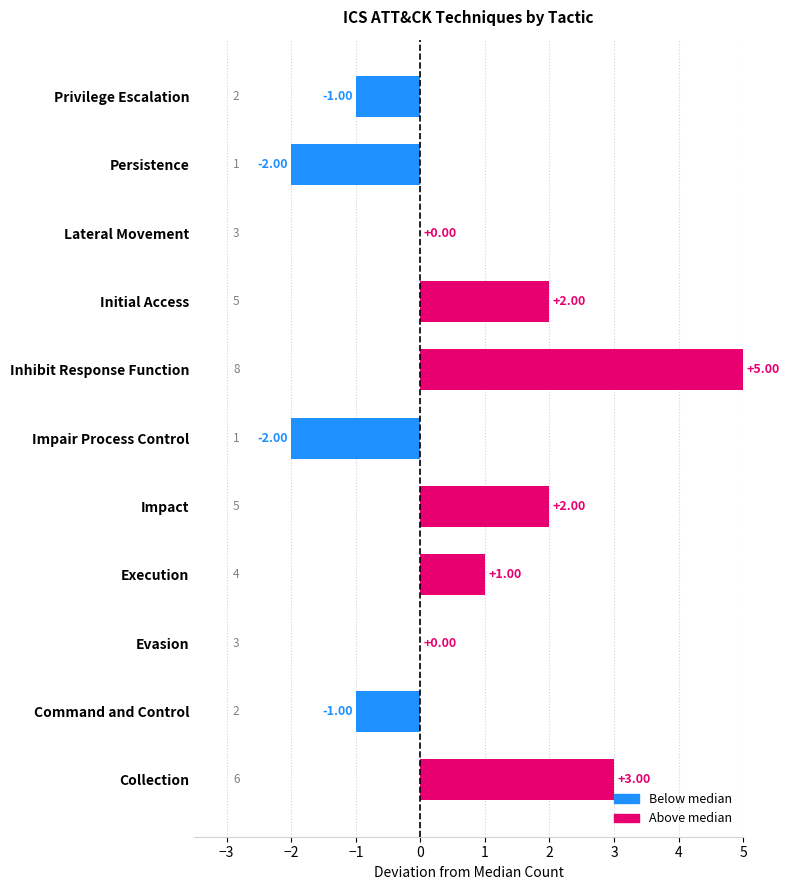

At which label is the value closest to 1?

Execution